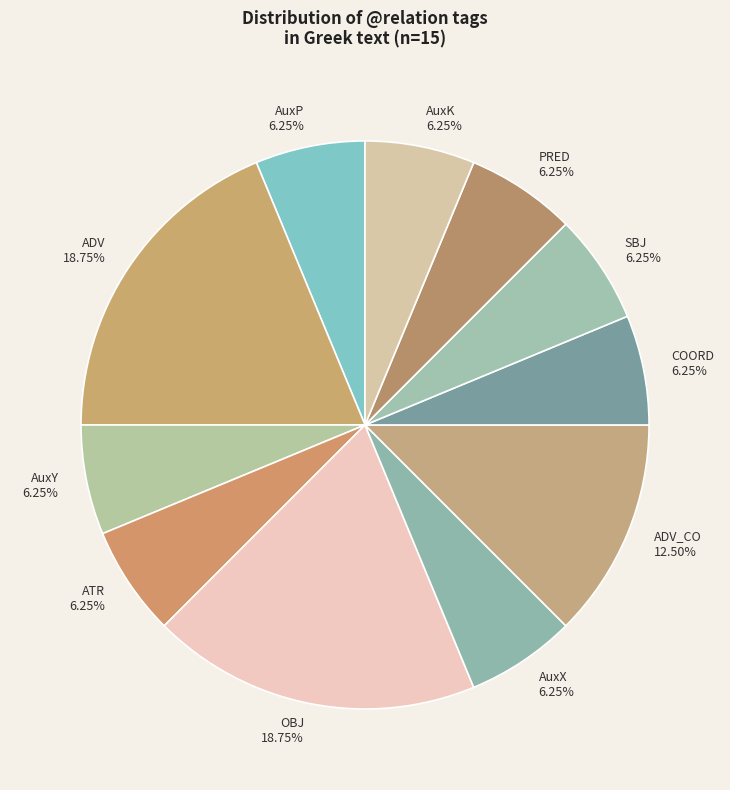

Is it true that ADV_CO is 3% of the pie?

False